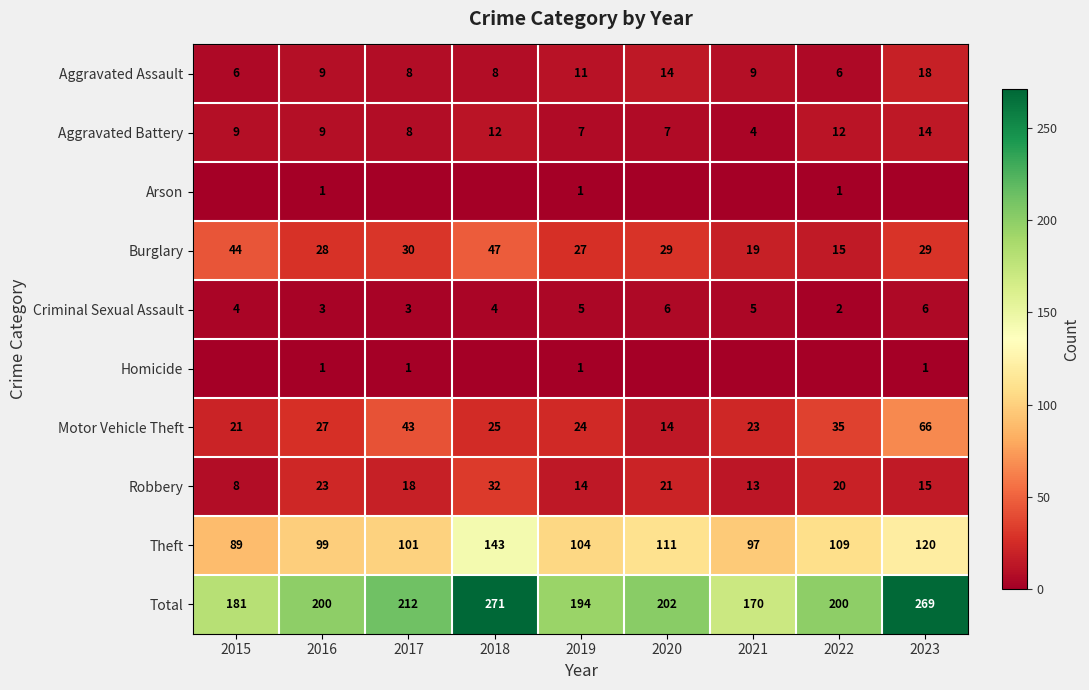

Is the value of Robbery at 2018 greater than the value of Aggravated Assault at 2019?

Yes